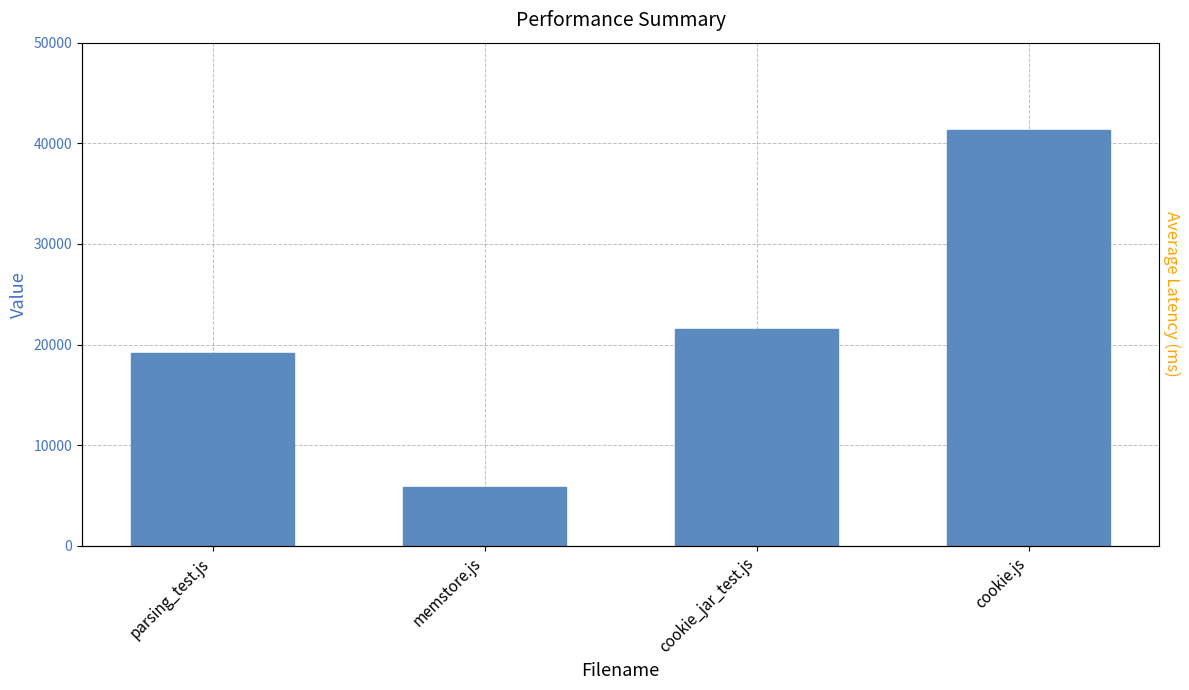

Rank the categories by value from lowest to highest.

memstore.js, parsing_test.js, cookie_jar_test.js, cookie.js